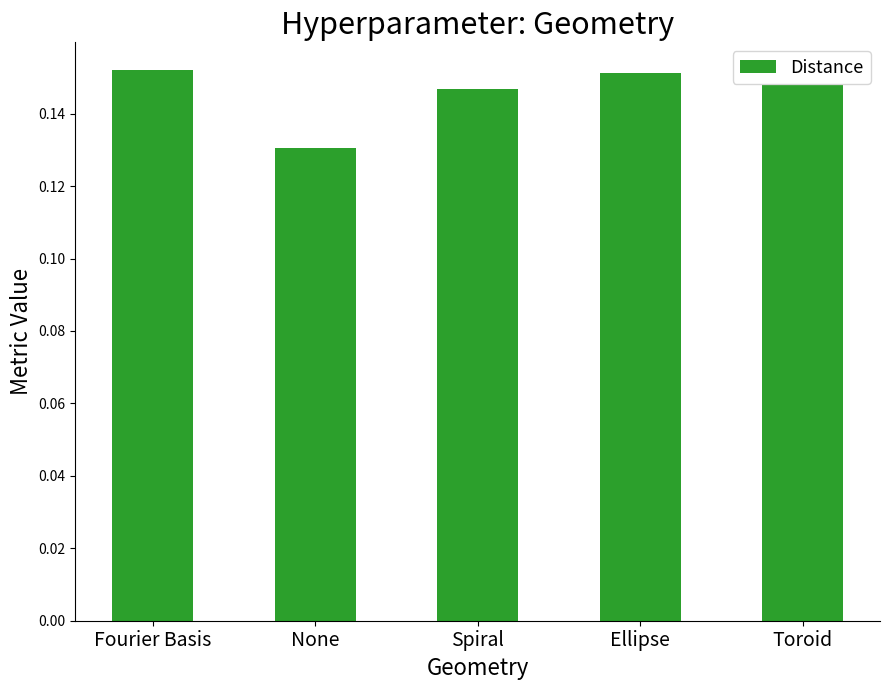

The value at None is 0.2. True or false?

False